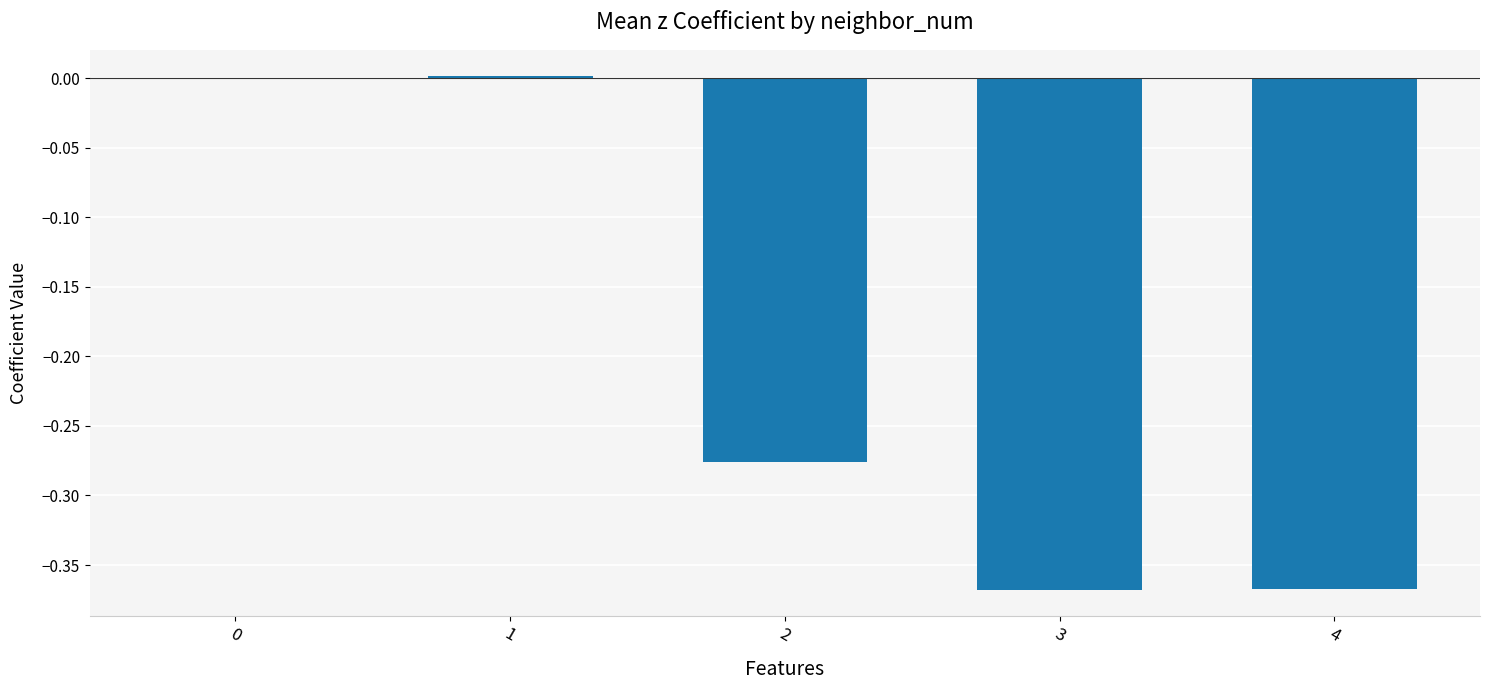

What is the sum of all values?

-1.0